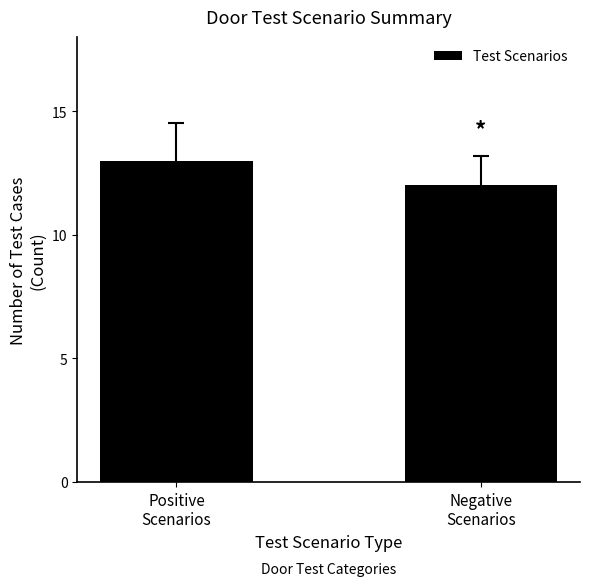

Reading left to right, extract all data points from this chart.

Positive
Scenarios=13	Negative
Scenarios=12